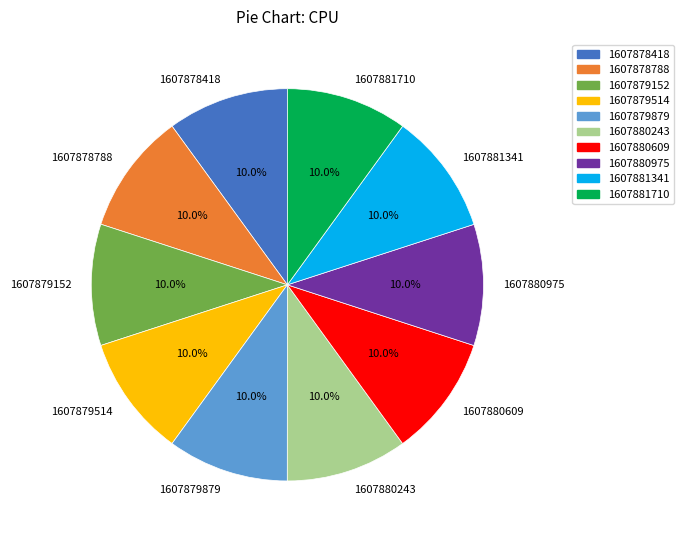

Combined, do 1607879514 and 1607880243 account for over 50%?

No